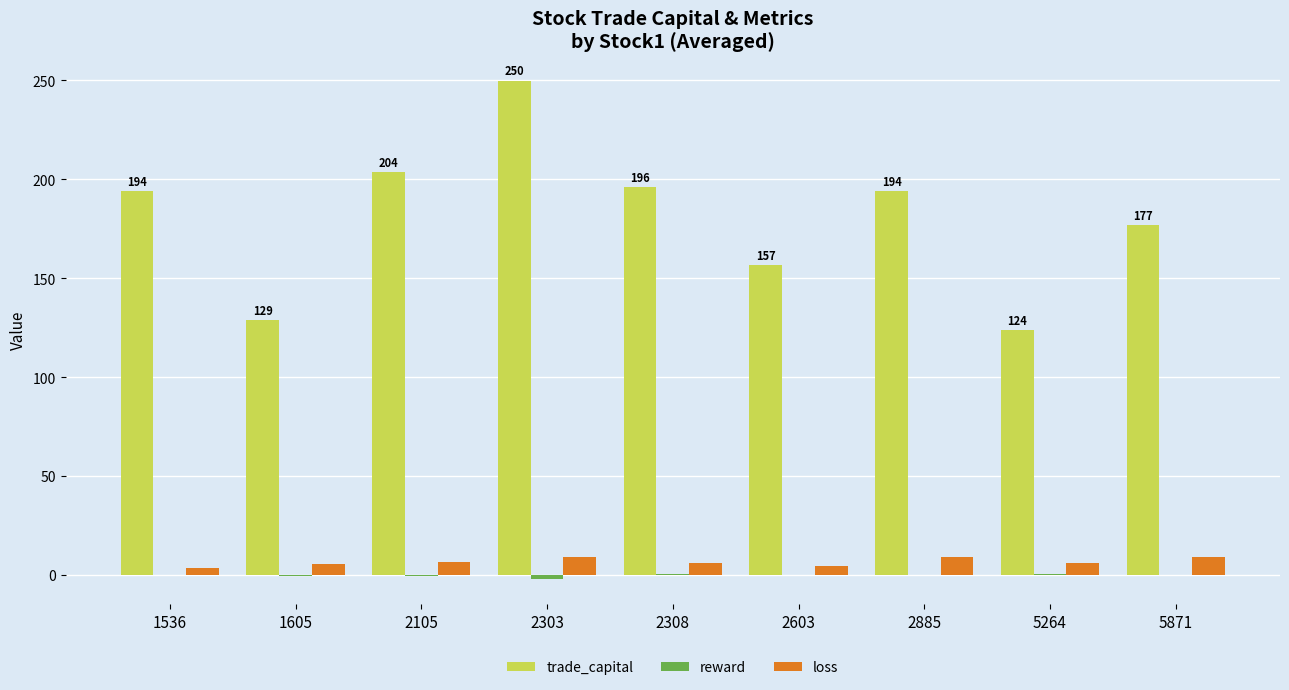

Which category has the highest value across all series?

2303